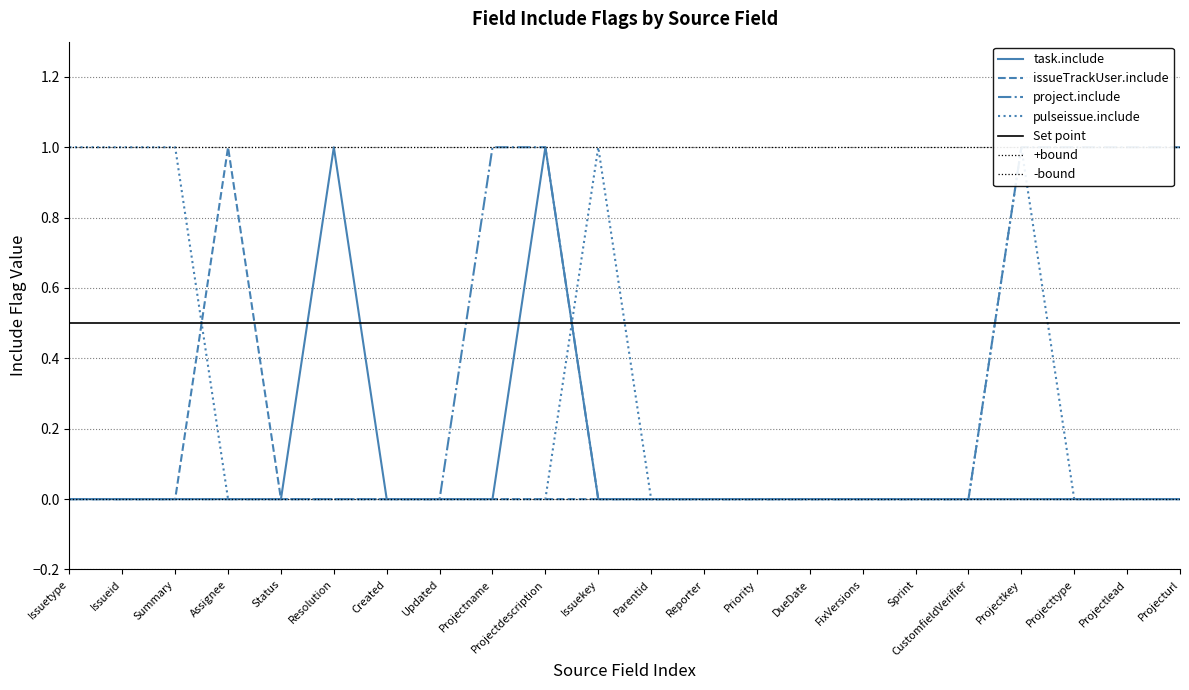

At which label is project.include closest to 0?

Issuetype